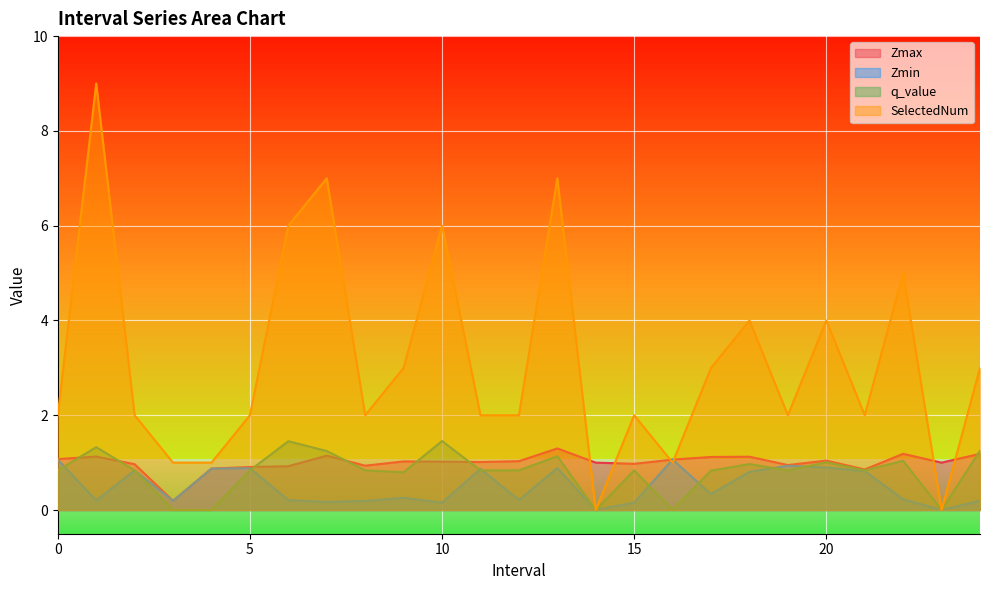

Which category has the lowest value in the Zmin series?

14.0